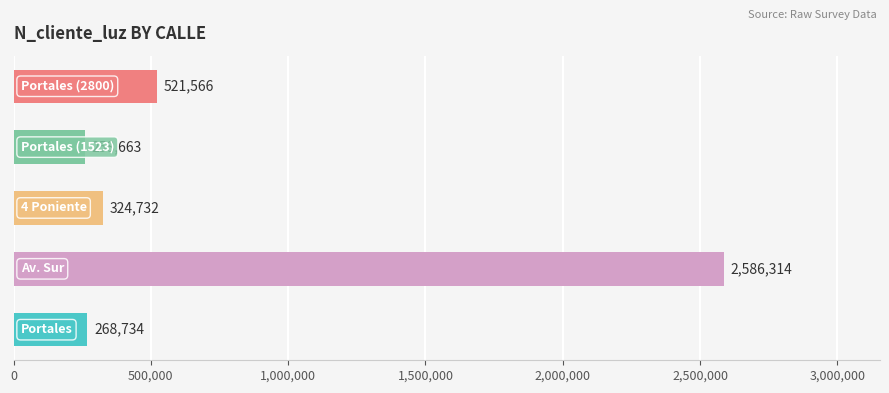

How many categories are shown in the chart?

5